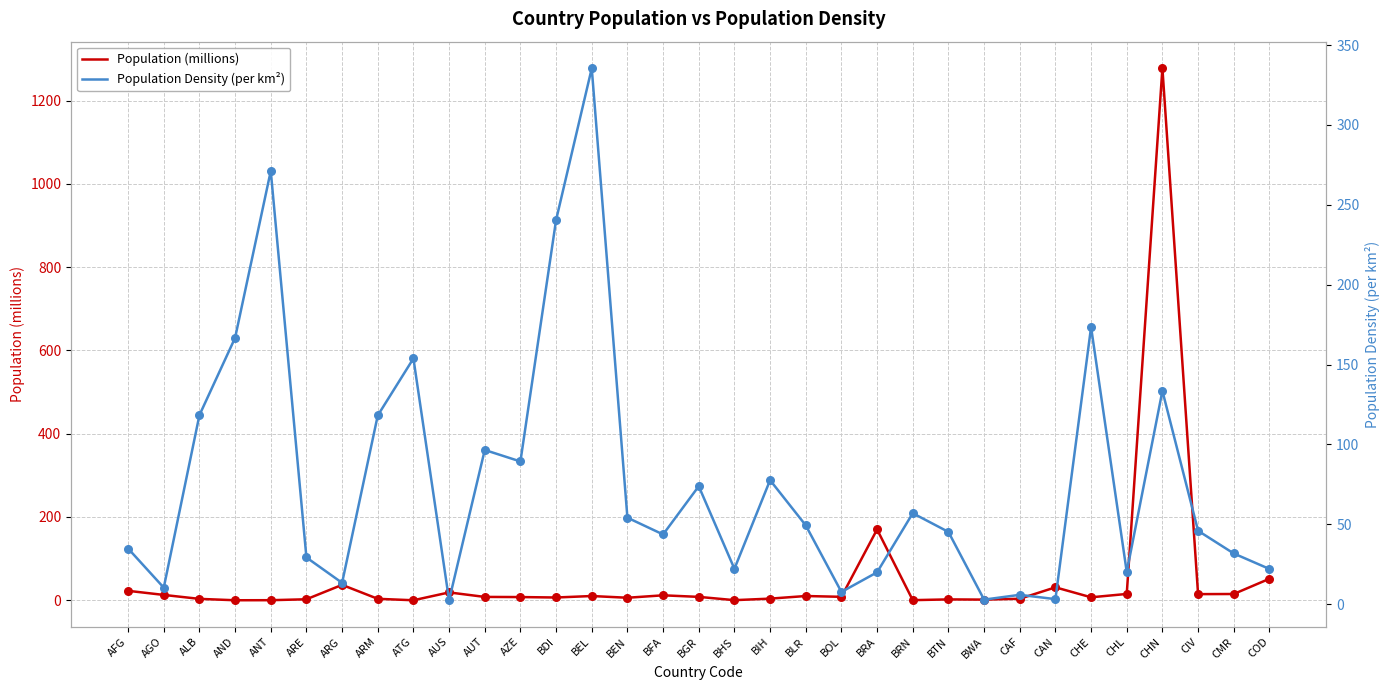

What are all the series names shown in the legend?

Population (millions), Population Density (per km²)